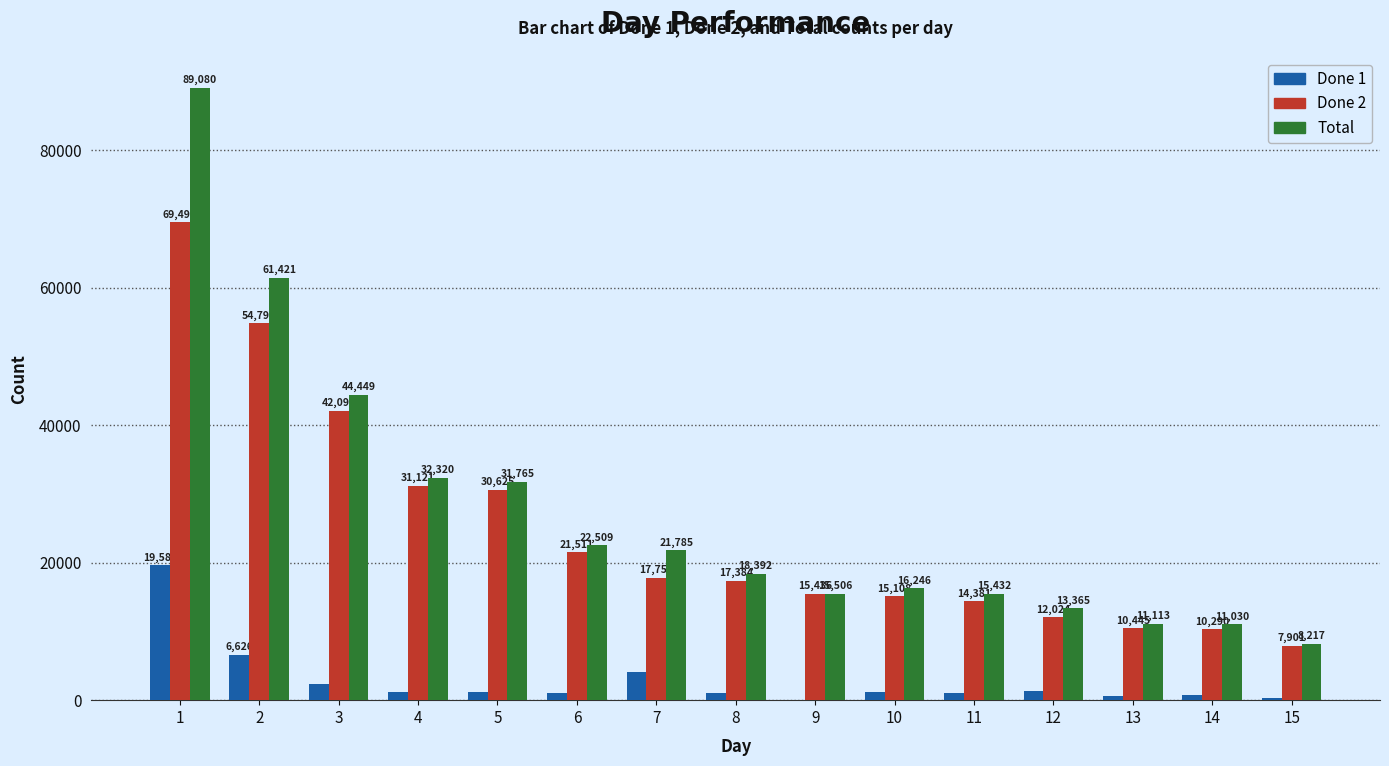

How many groups of bars are there?

15